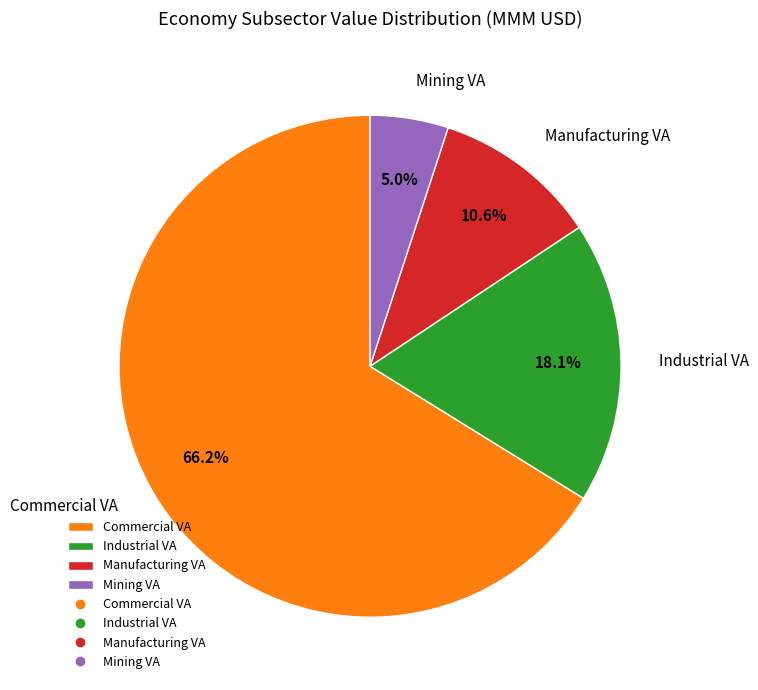

Which category has the biggest portion of the pie?

Commercial VA